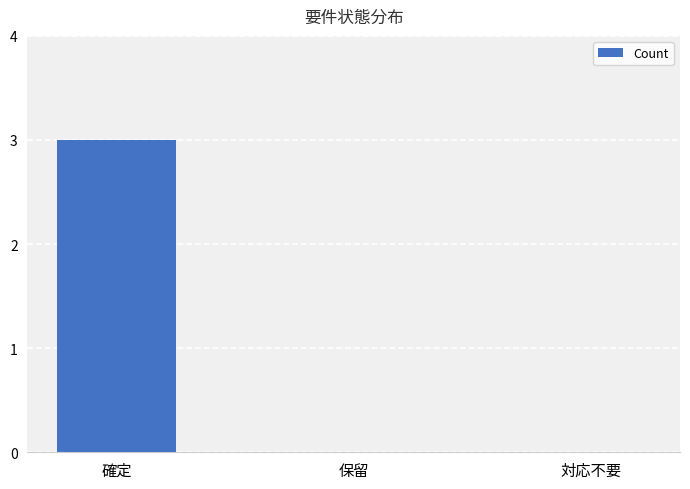

Reading right to left, what are all the values shown in this chart?

対応不要=0	保留=0	確定=3